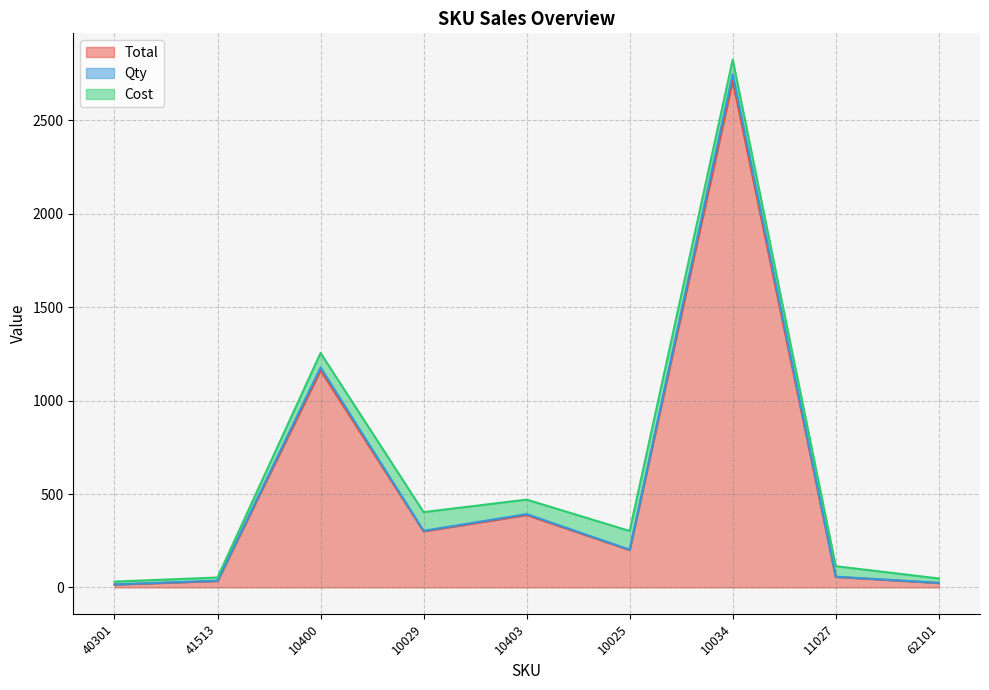

What is the label of the 9th point from the left?

62101